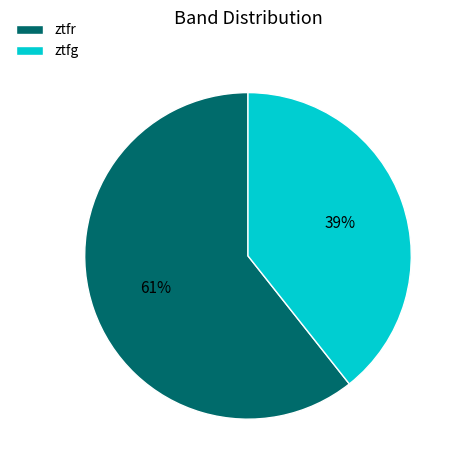

Is it true that ztfr is 71% of the pie?

False